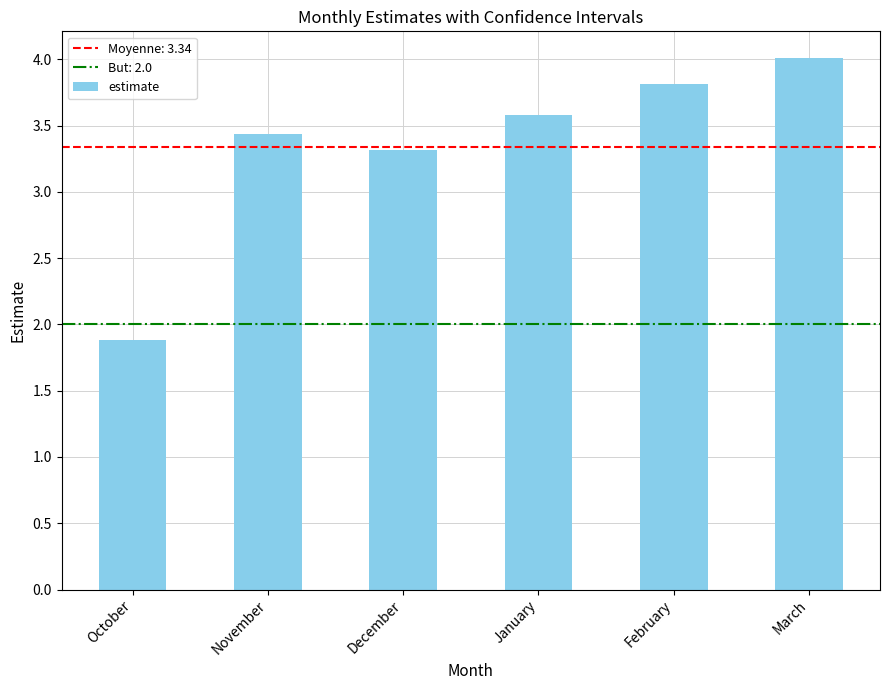

Reading left to right, list all the values displayed in this chart.

1.9	3.4	3.3	3.6	3.8	4.0